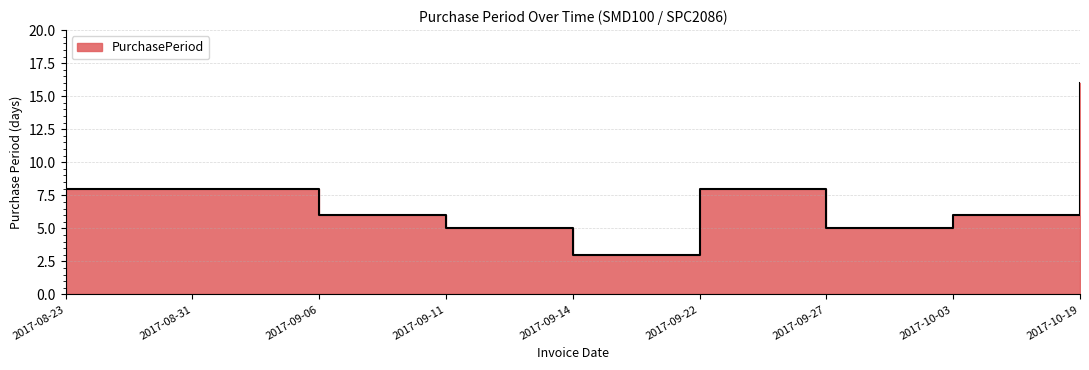

Rank the categories by value from lowest to highest.

2017-09-14, 2017-09-11, 2017-09-27, 2017-09-06, 2017-10-03, 2017-08-23, 2017-08-31, 2017-09-22, 2017-10-19